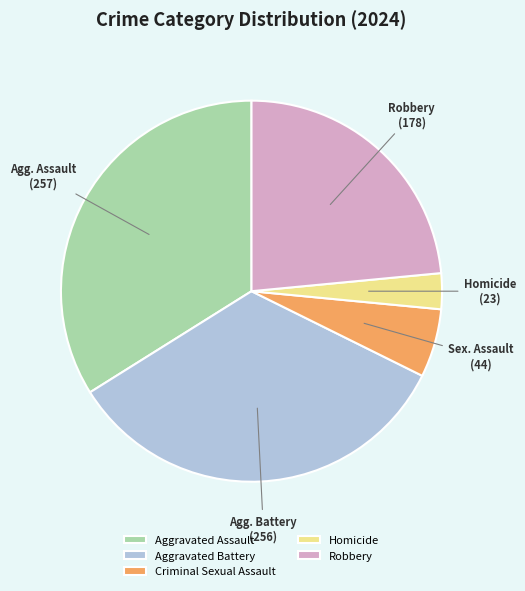

Combined, do Criminal Sexual Assault and Aggravated Battery account for over 50%?

No